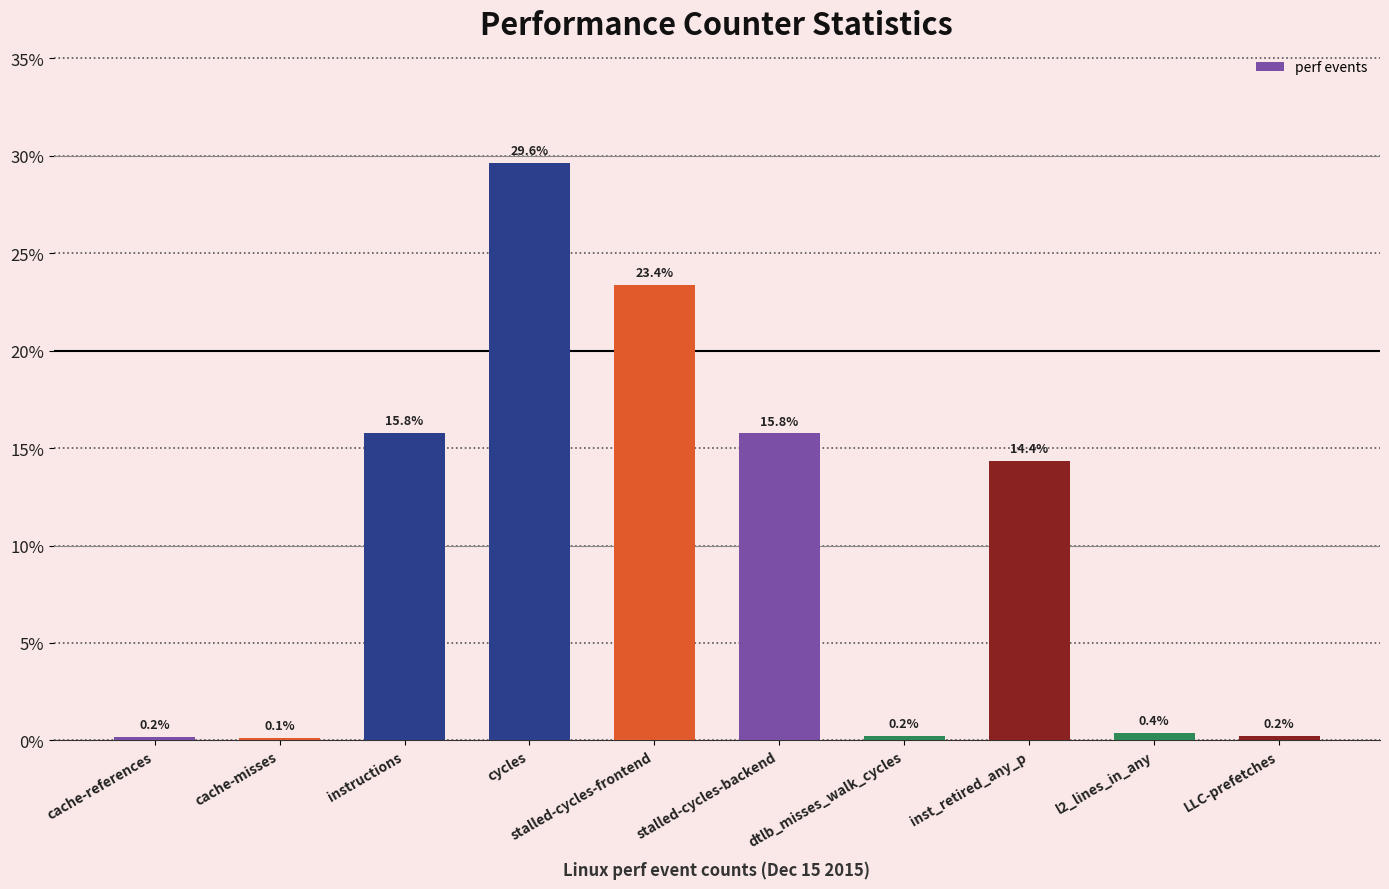

What is the approximate value at stalled-cycles-backend?

15.8